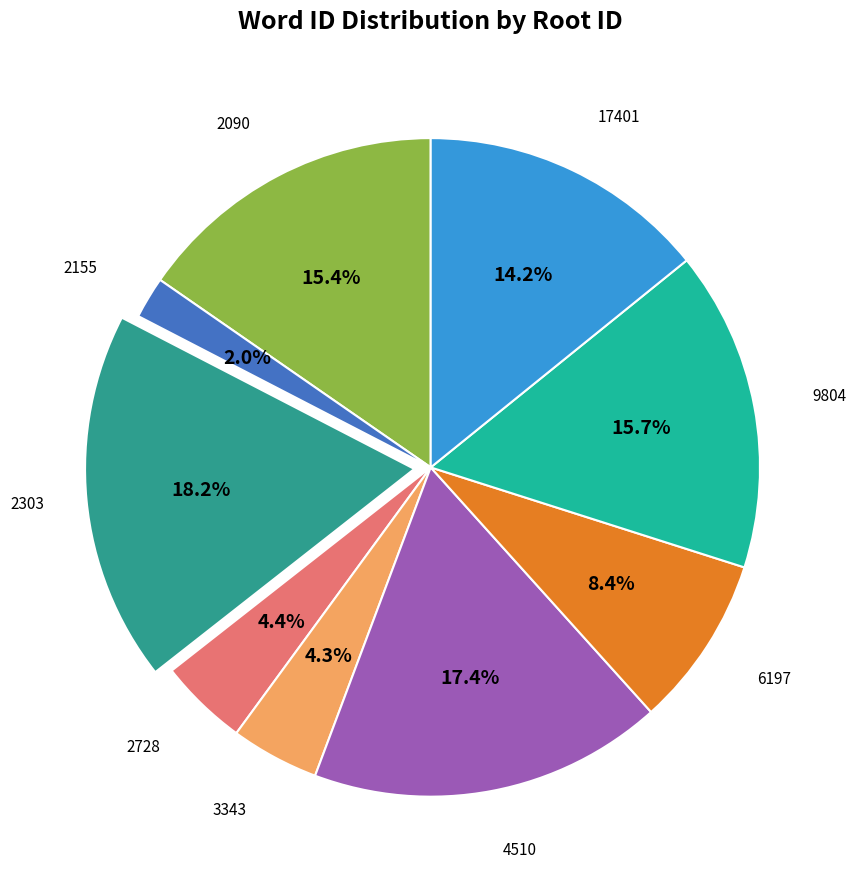

How many slices are in this pie chart?

9